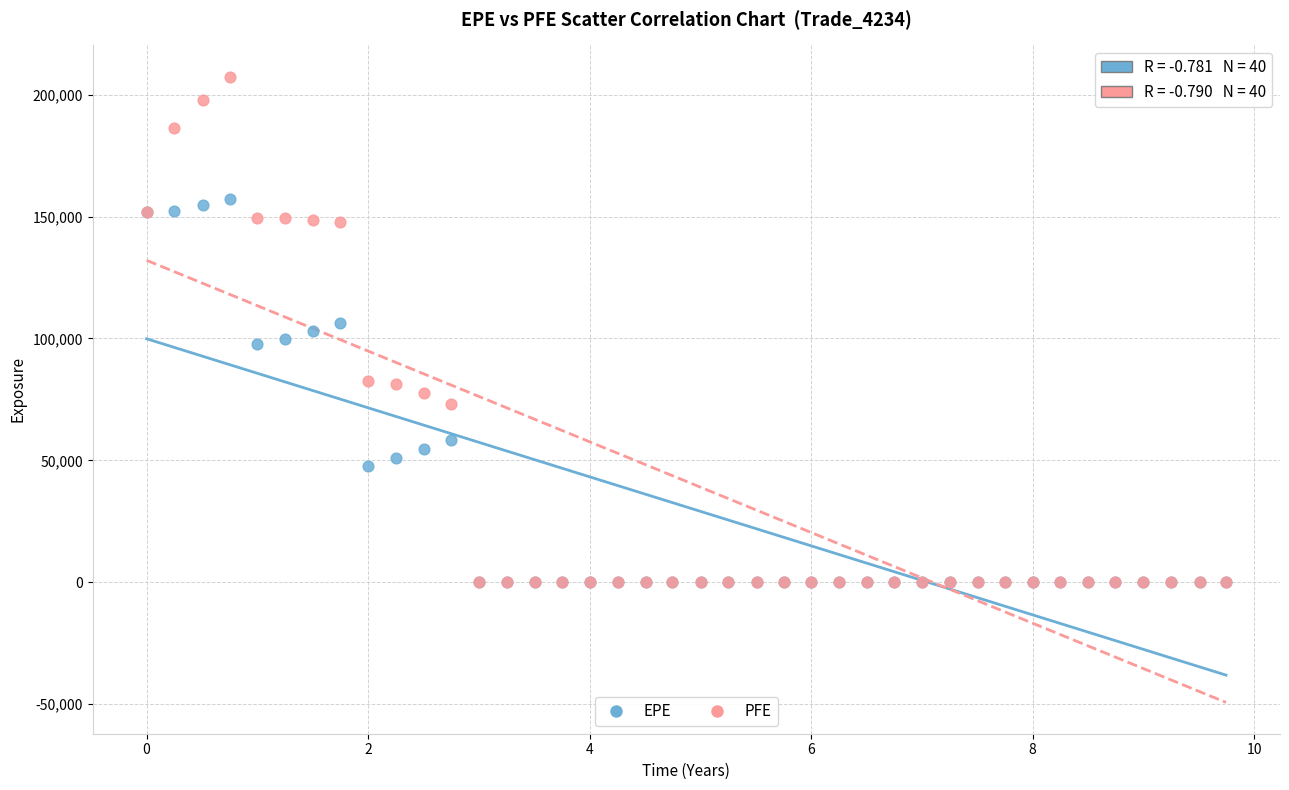

Which series contains the highest Y value?

PFE